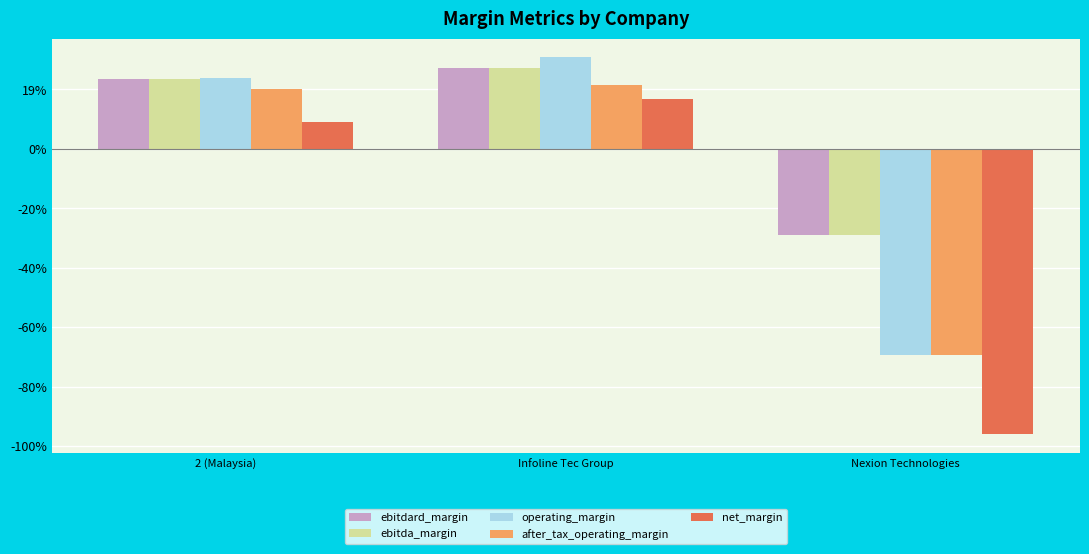

The ebitda_margin series shows 0.2 at Infoline Tec Group. True or false?

False